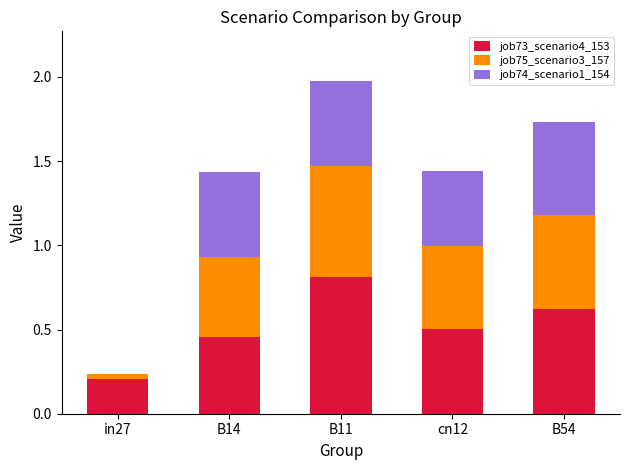

At which category is the sum across all series the highest?

B11